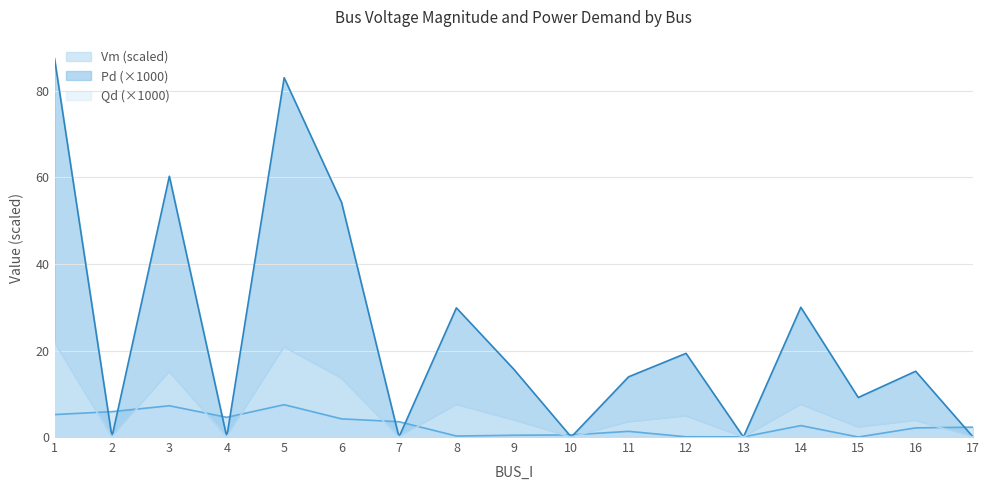

What is the sum of all Qd values?

104.8